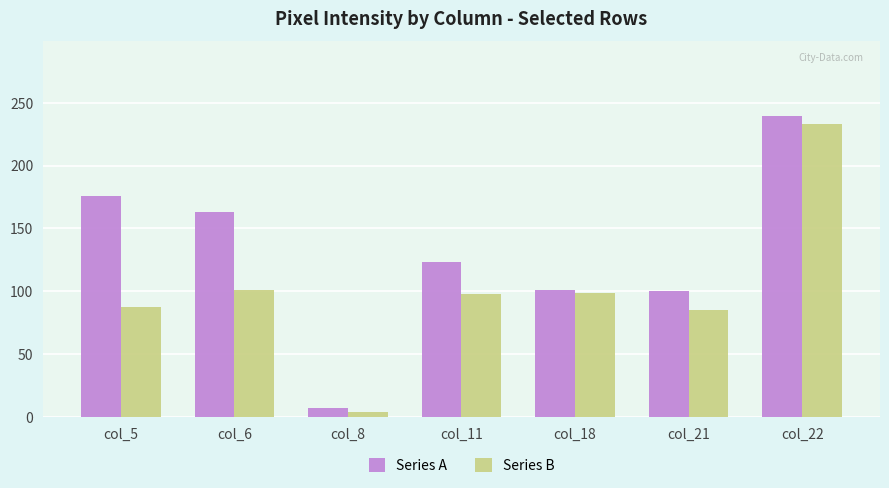

At how many categories does at least one series exceed 88?

6